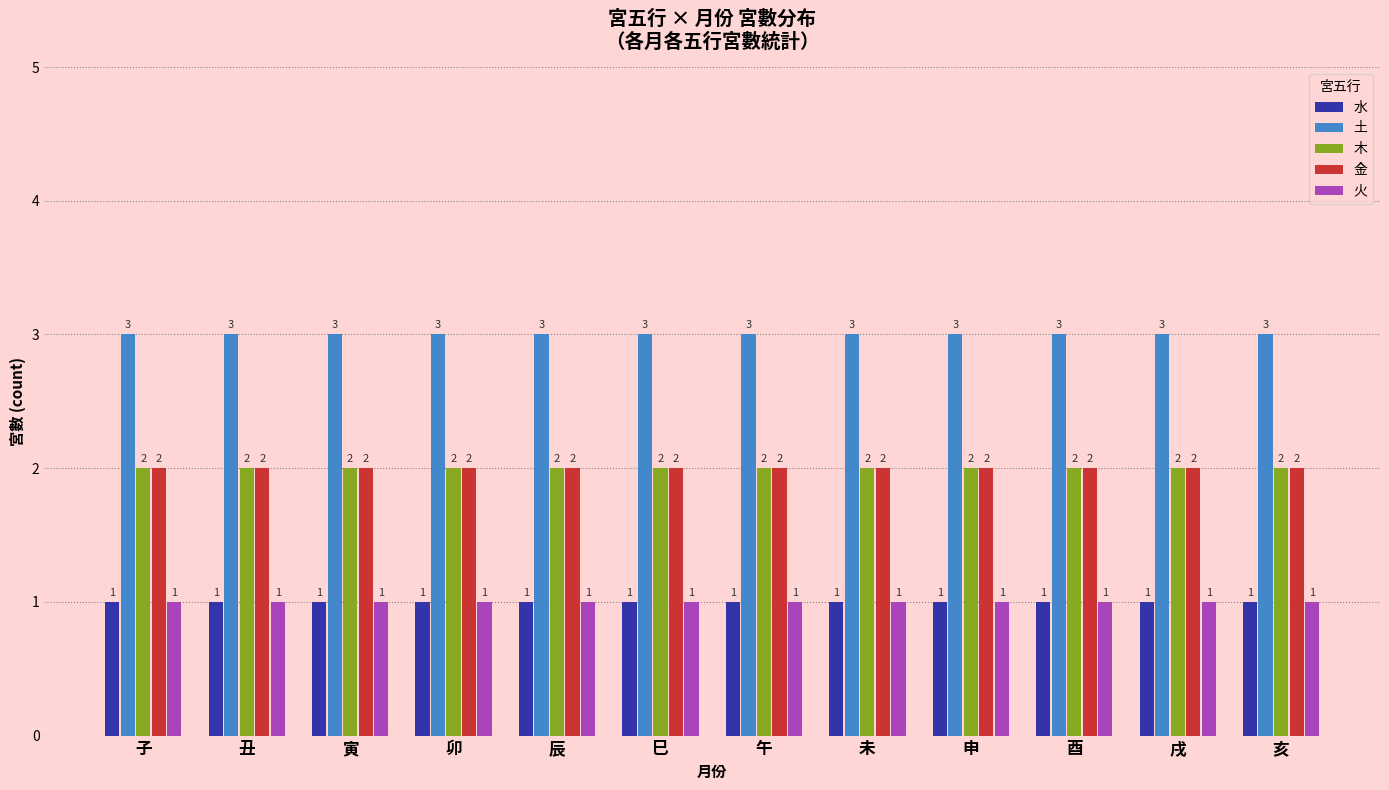

Is it true that 火 equals 0 at 丑?

False